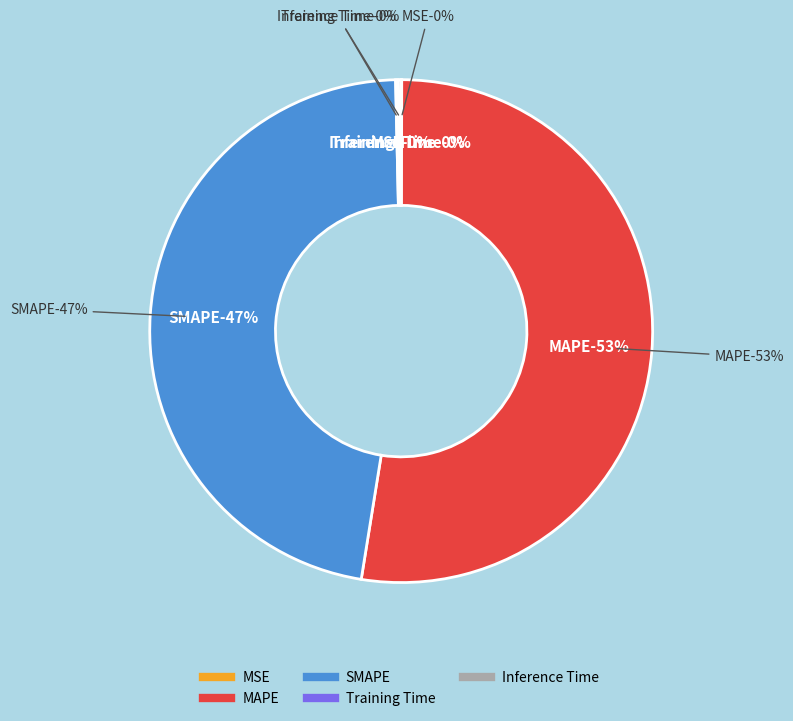

Is there a majority slice in this chart?

Yes